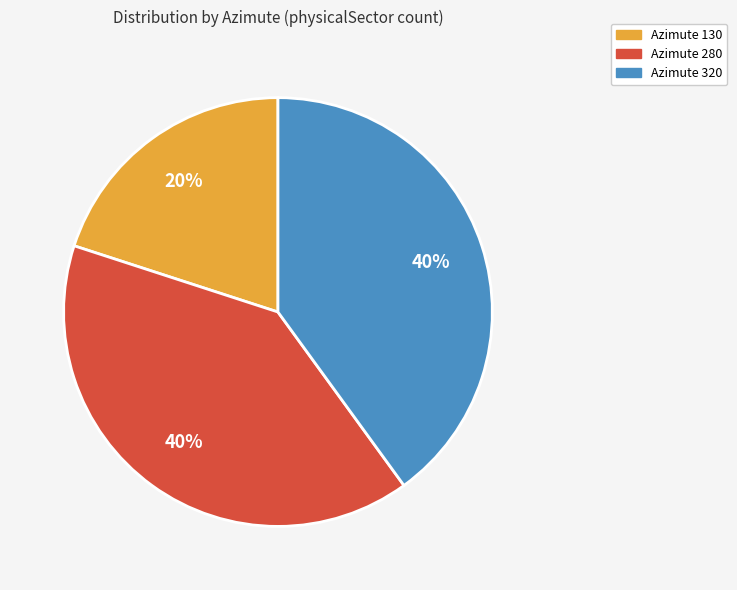

To the nearest percent, what is the difference between the largest and smallest slice percentages?

20%